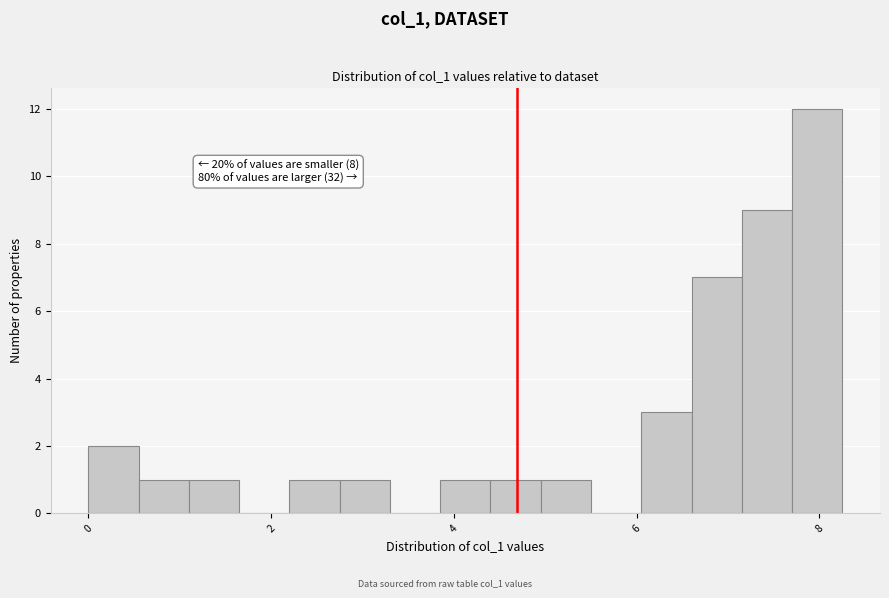

Read against the x-axis, roughly where is the centre of the tallest bar?

8.0